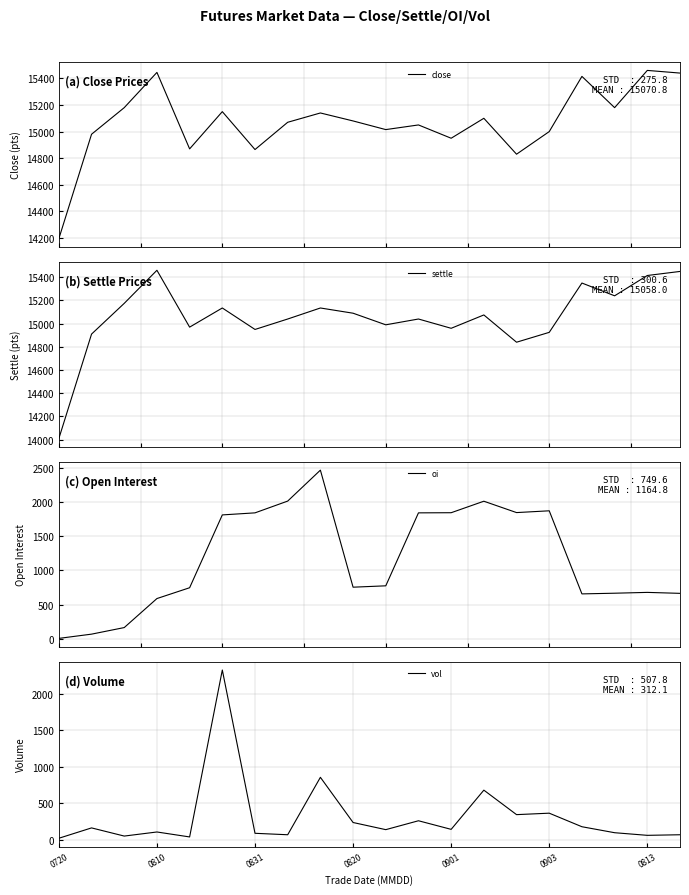

What is the highest value of the close series?

15460